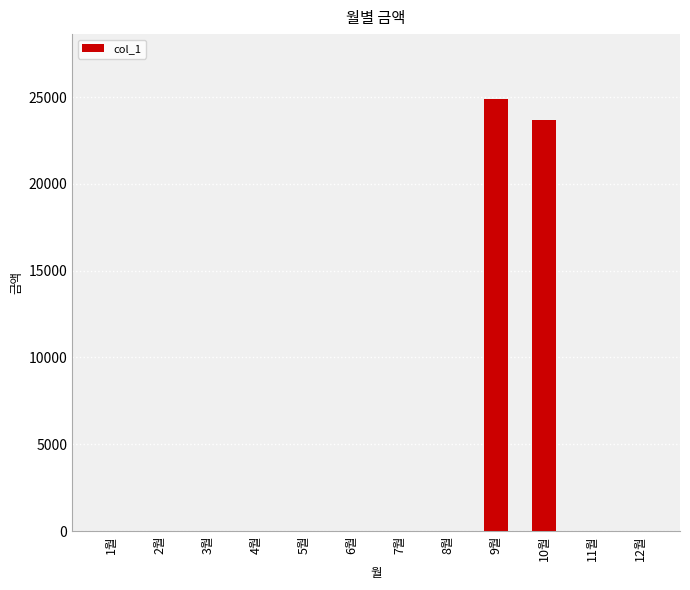

Which label corresponds to the largest value in the chart?

9월